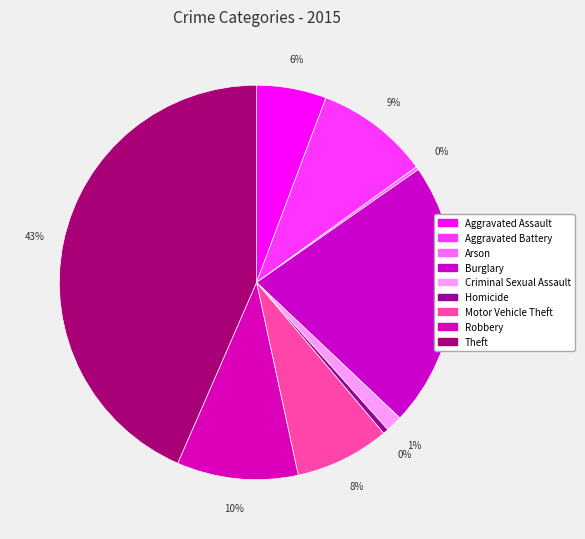

To the nearest percent, what is the combined percentage of Aggravated Assault and Burglary?

27%